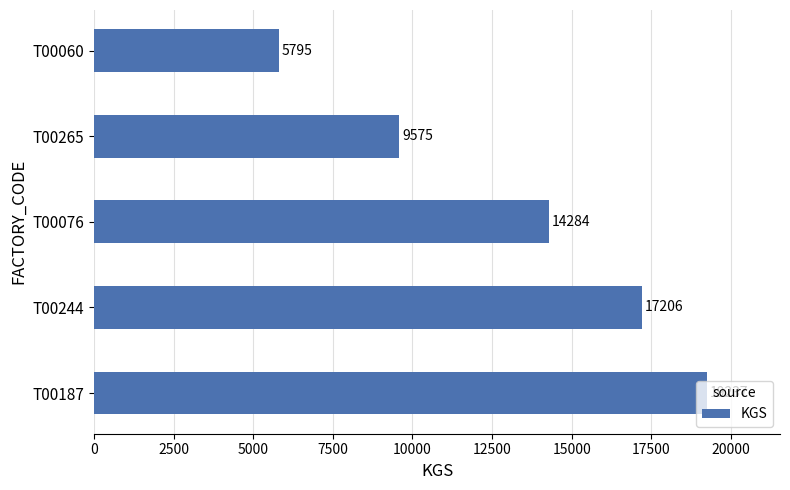

Is it true that the value at T00060 is 3999?

False